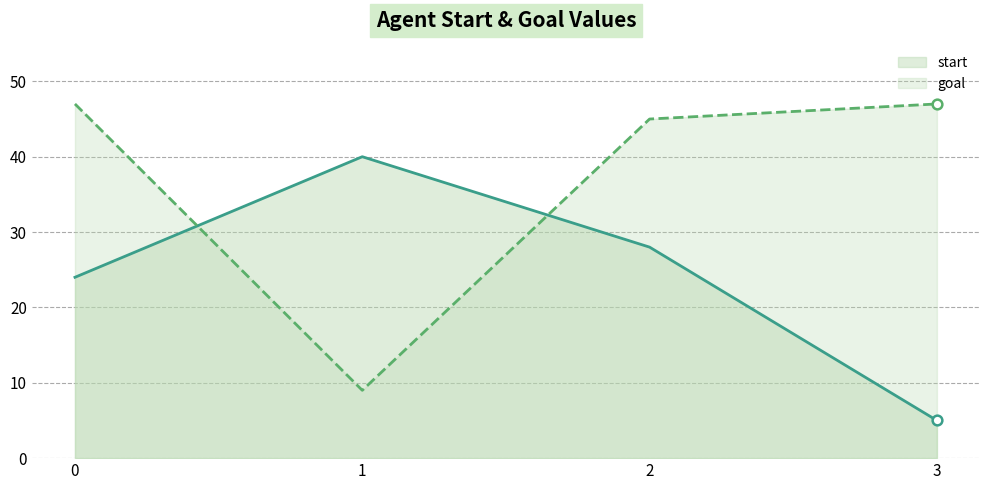

At which category is the sum across all series the highest?

2